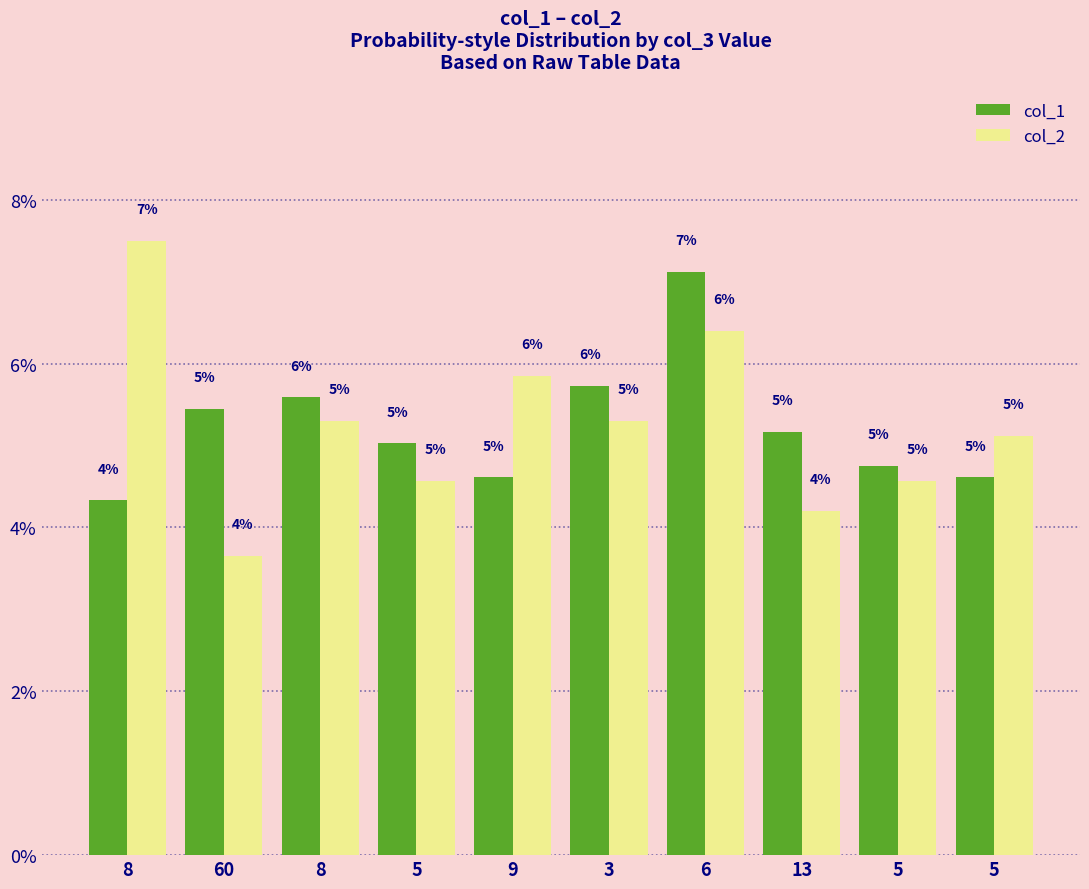

Which series has the largest range (max minus min)?

col_2